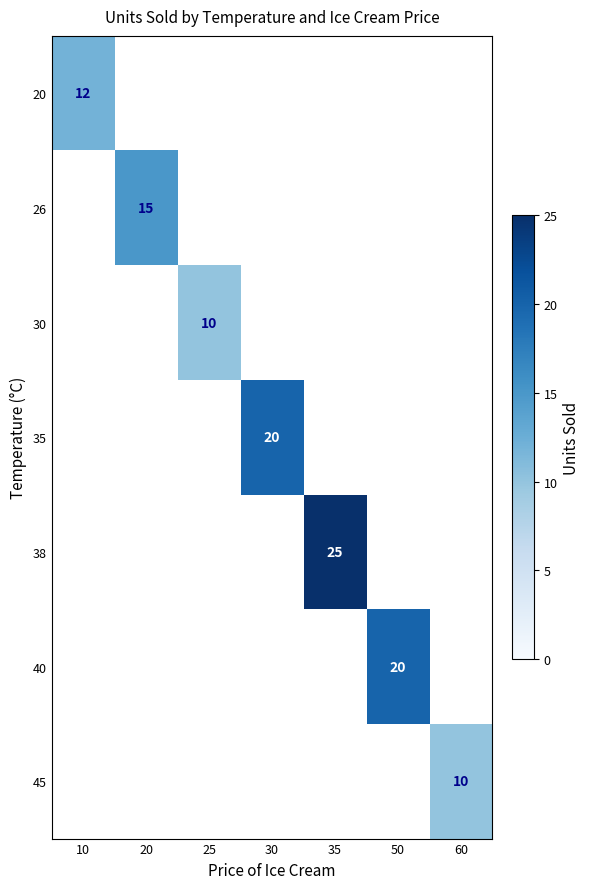

Is it true that 20 equals 12 at 10?

True